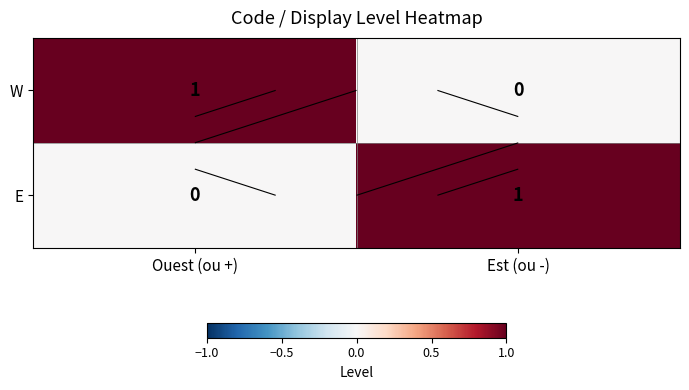

Which series has the widest spread of values?

W